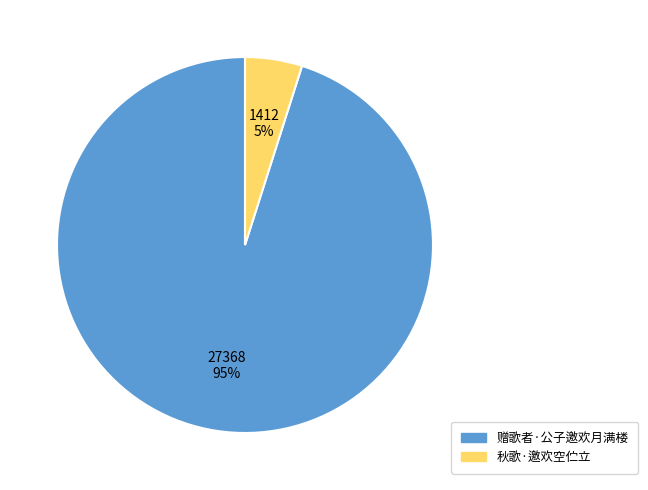

Which slice represents more than half of the pie?

赠歌者·公子邀欢月满楼